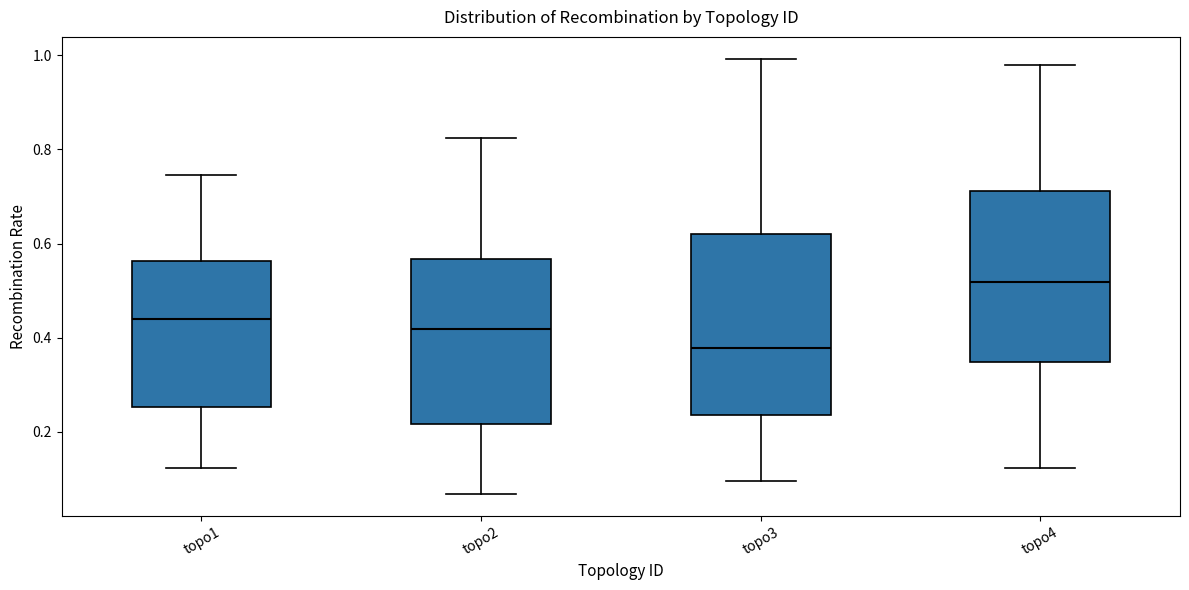

Which box has the highest median line?

topo4